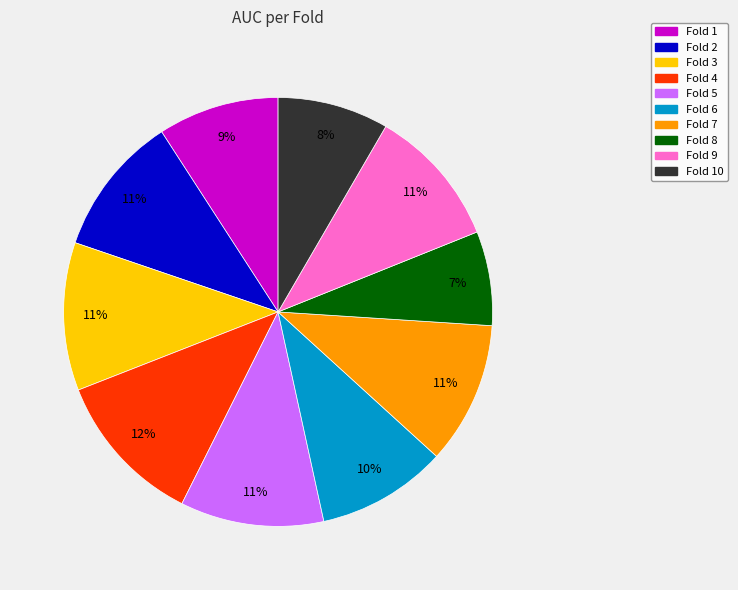

To the nearest percent, what is the average slice percentage?

10%